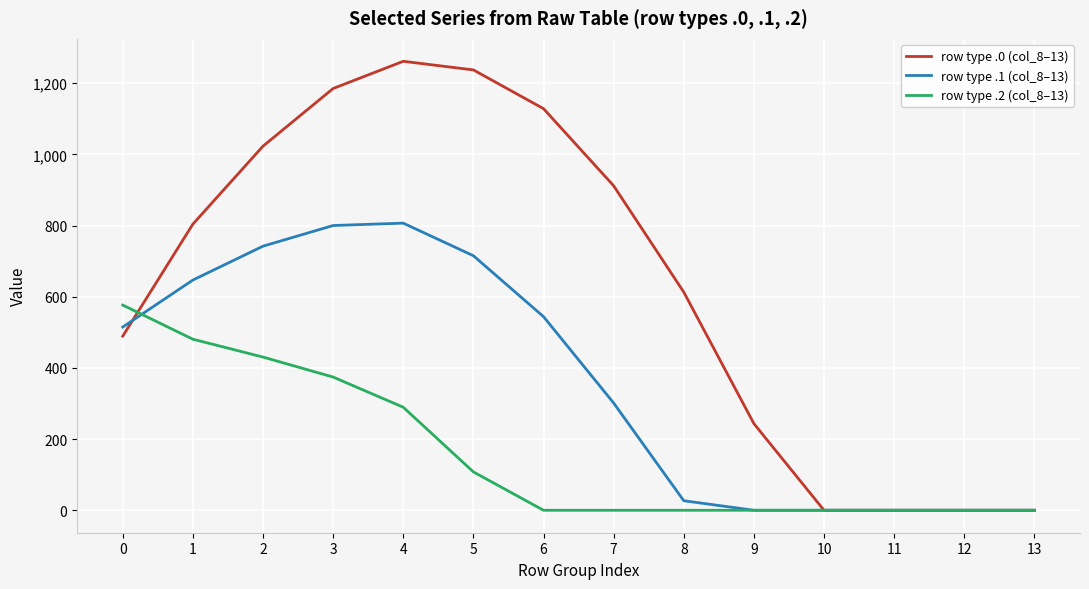

True or false: row type .1 (col_8–13) has a value of -423.5 at 11.

False